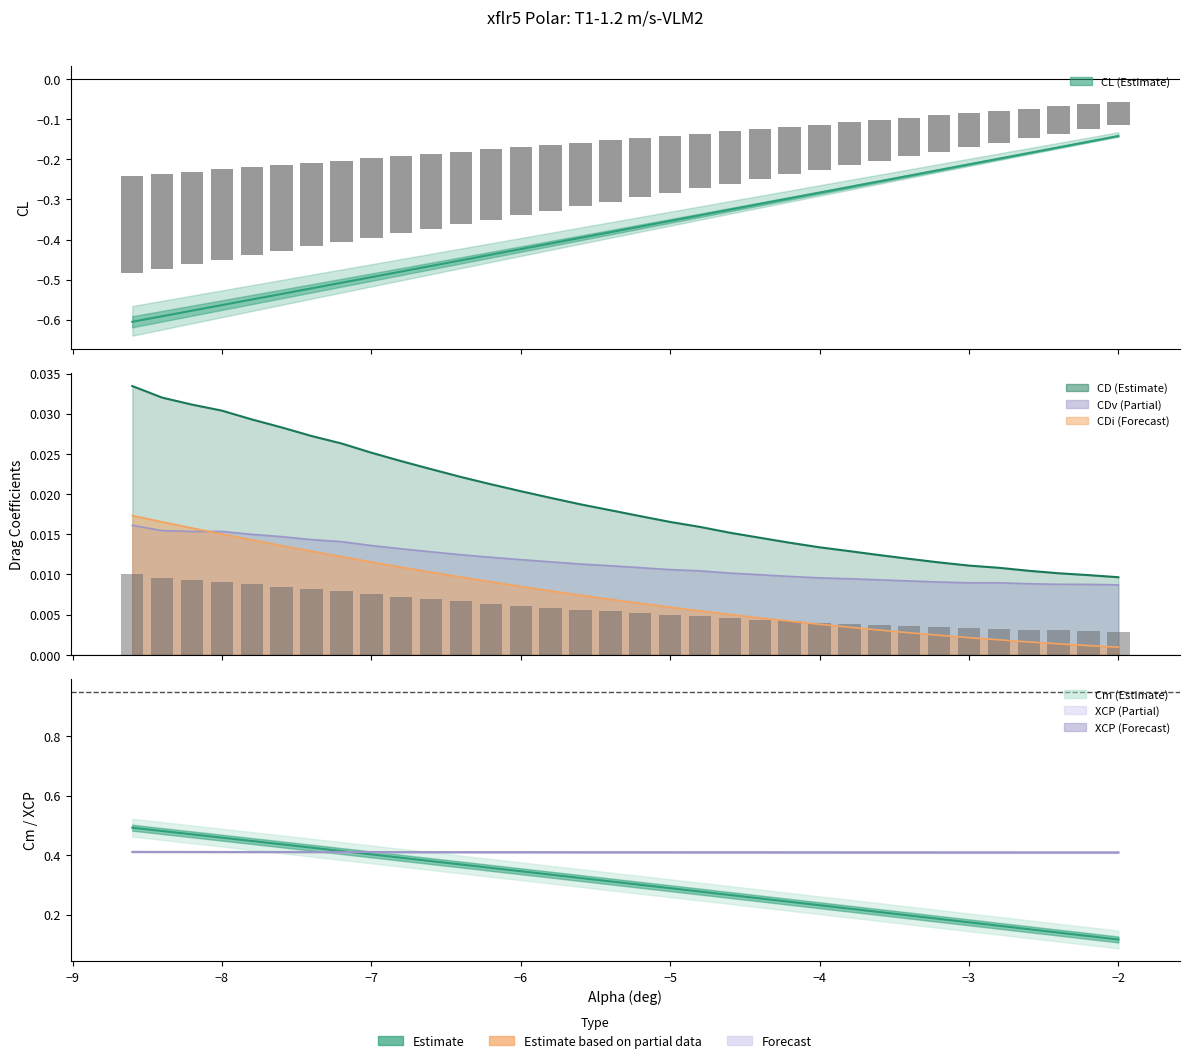

The Cm series shows 0.2 at -3.0. True or false?

True